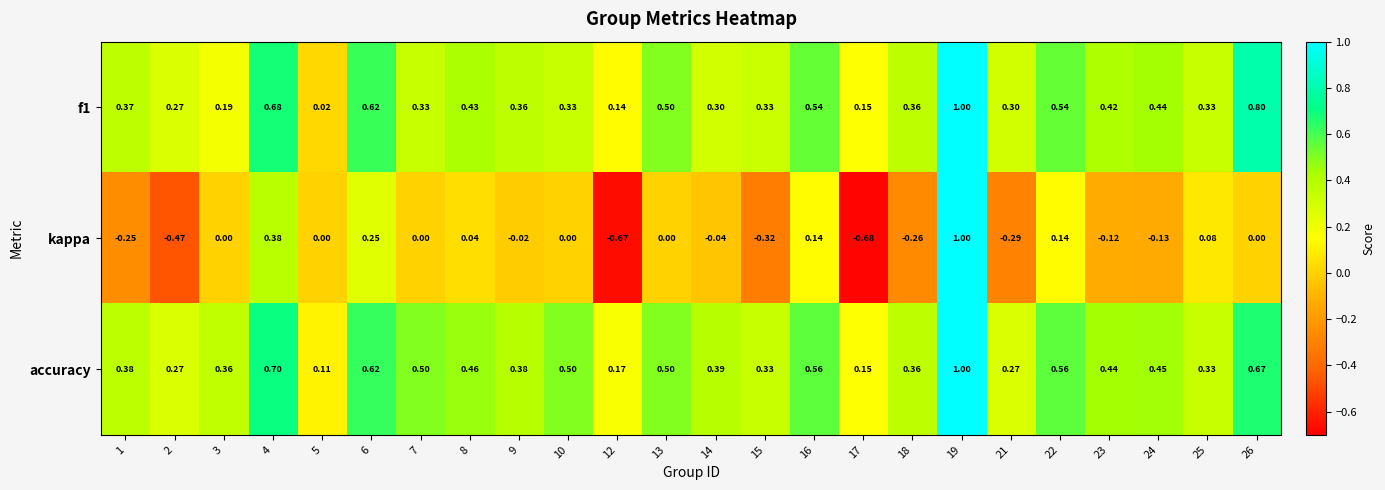

What is the total value across all series at 4?

1.8